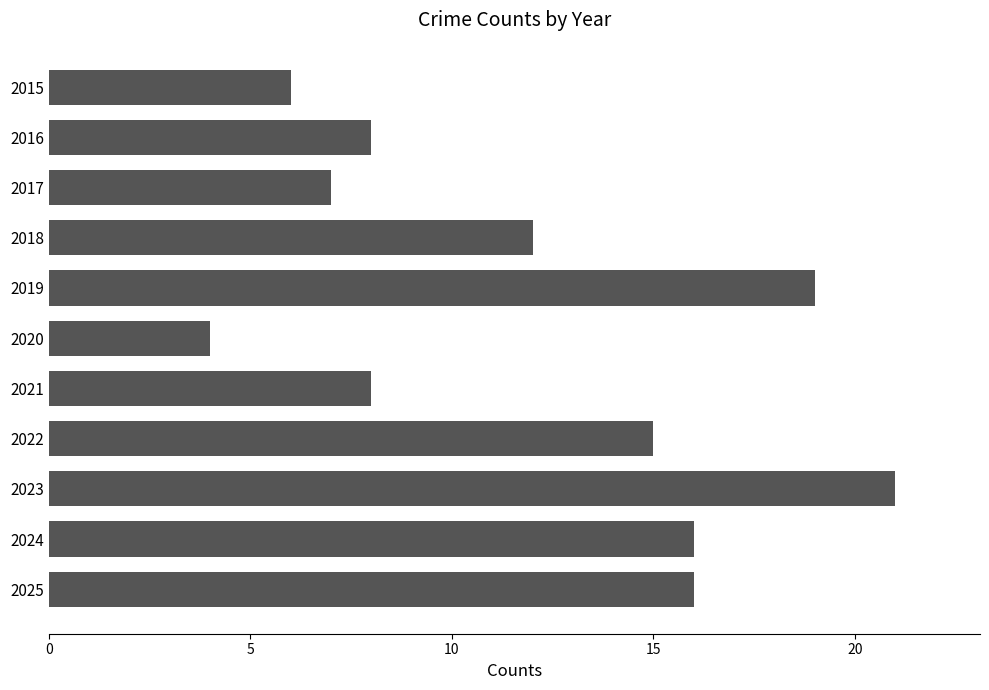

What is the value of the 2nd bar from the top?

8